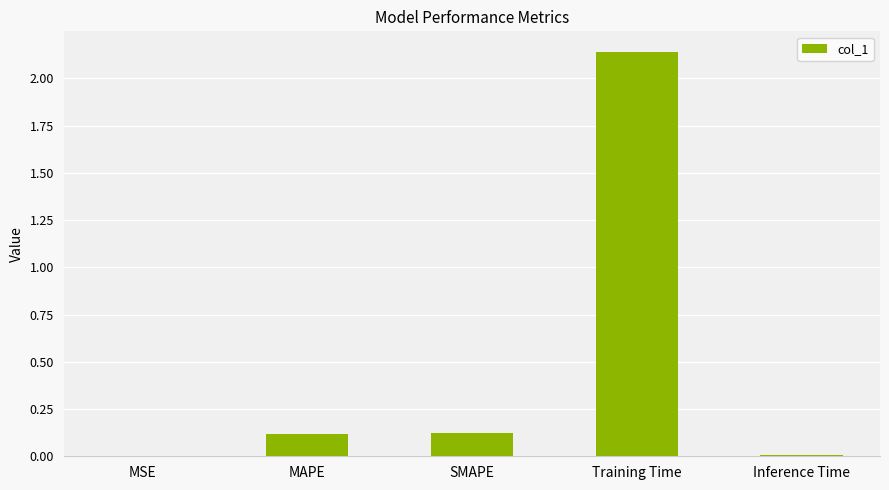

Are the bars horizontal?

No